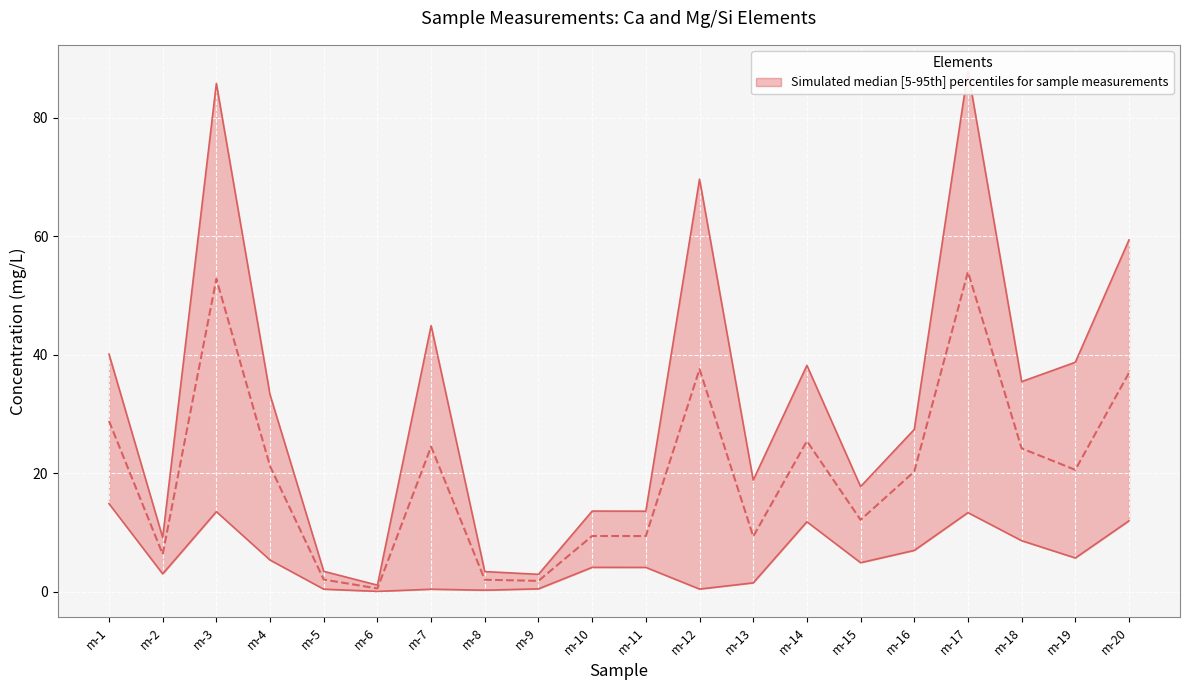

Which label corresponds to the largest value in the chart?

m-17